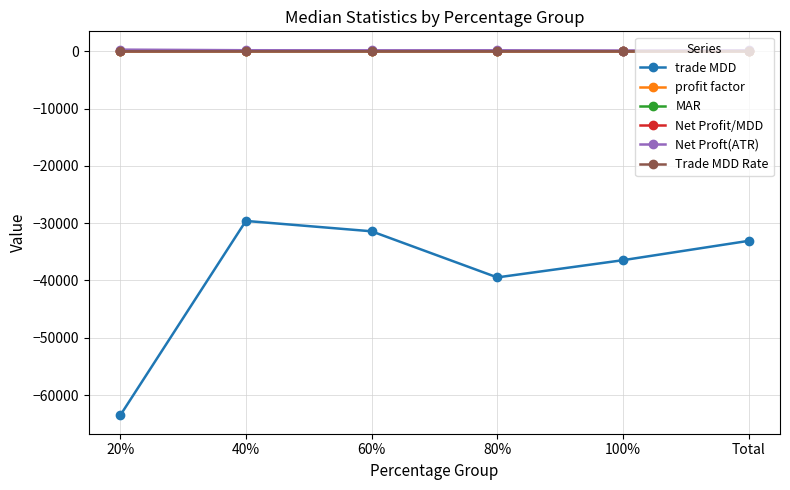

Which series has the widest spread of values?

trade MDD